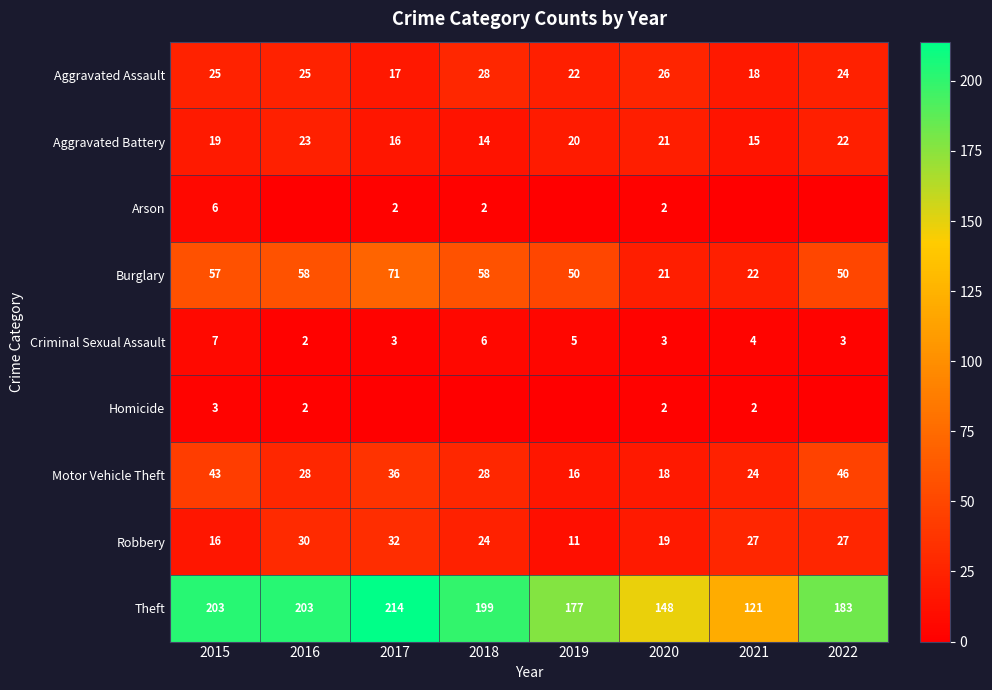

What is the highest value of the Burglary series?

71